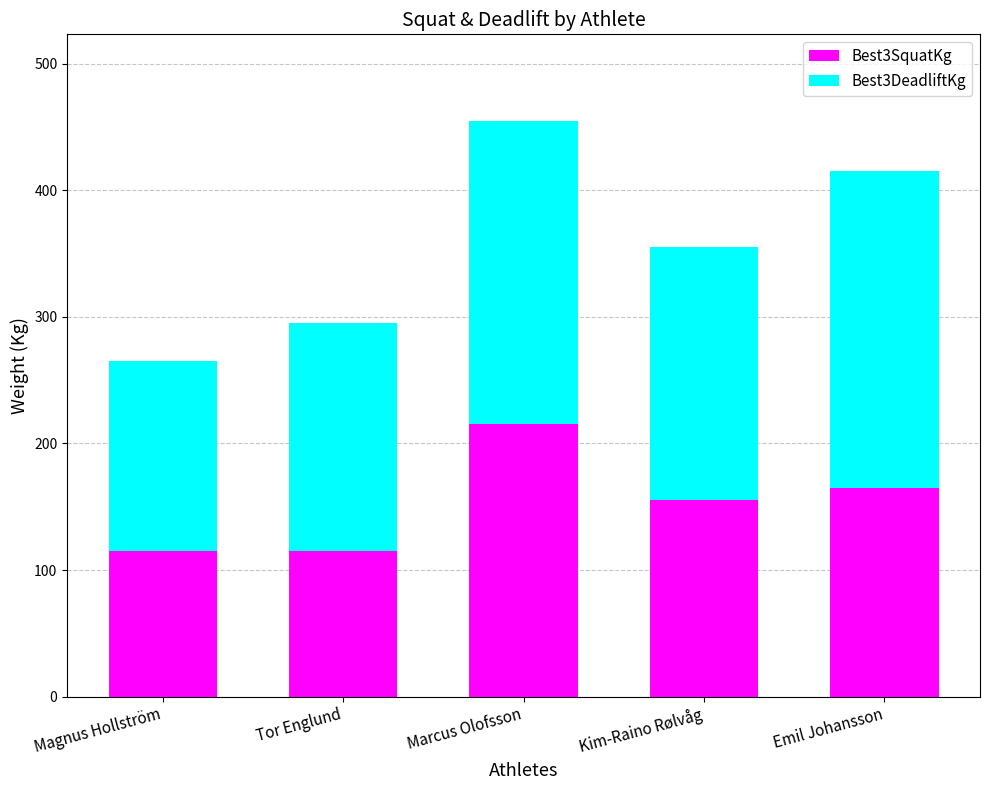

What is the total value across all series at Tor Englund?

295